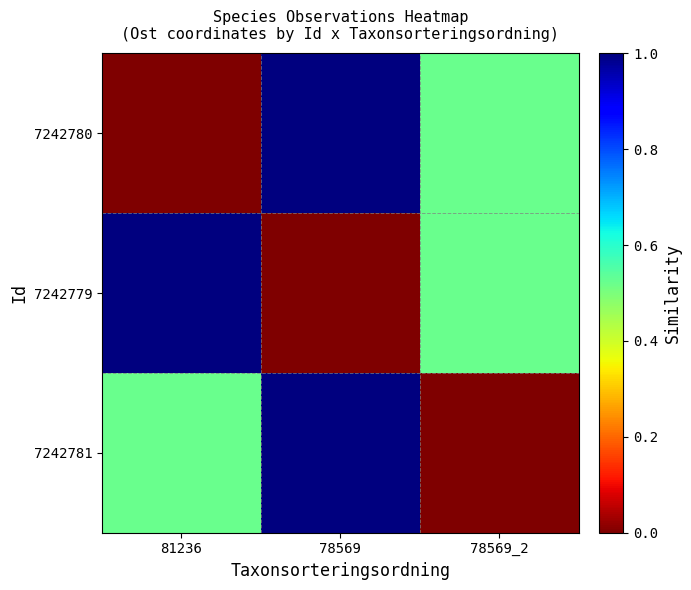

Rank the series by their maximum value, from highest to lowest.

7242780, 7242779, 7242781